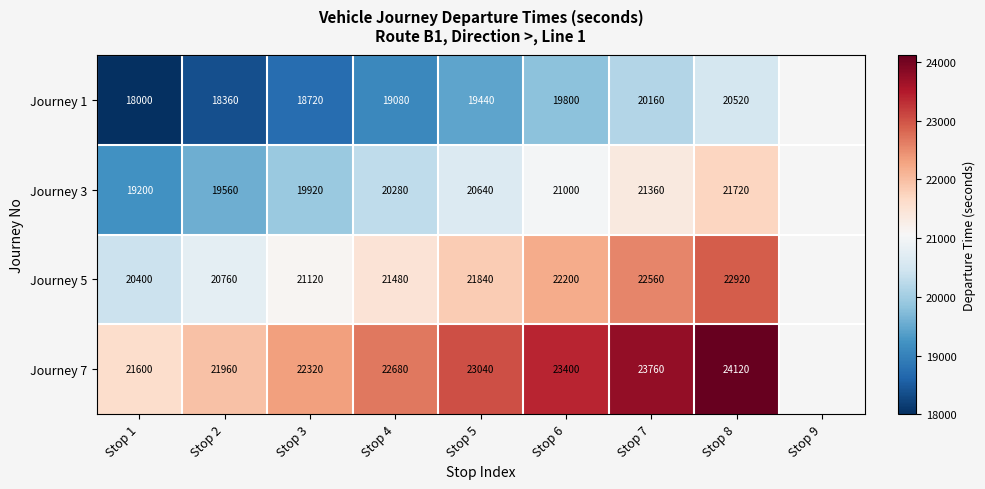

The Journey 5 series shows 20400 at Stop 1. True or false?

True